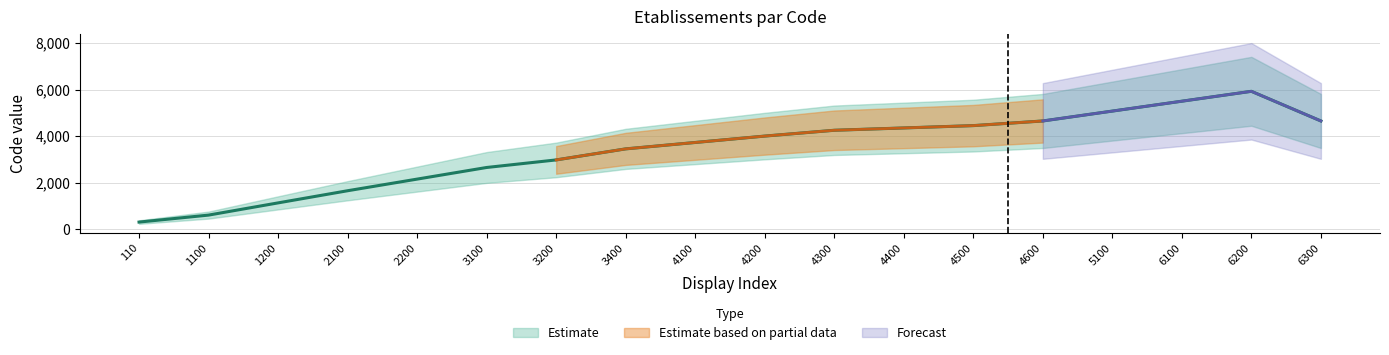

Between 2200 and 5100, which is larger?

5100